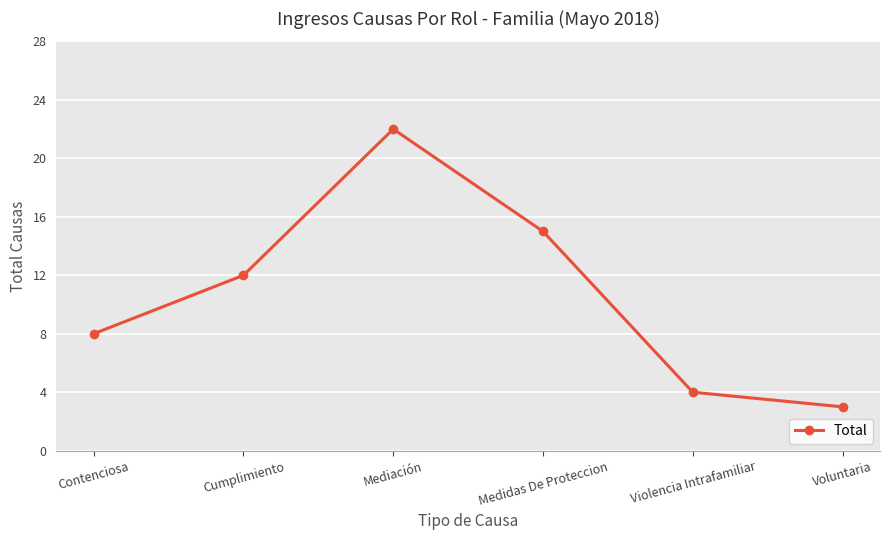

The chart shows a value of 3 at Cumplimiento. True or false?

False